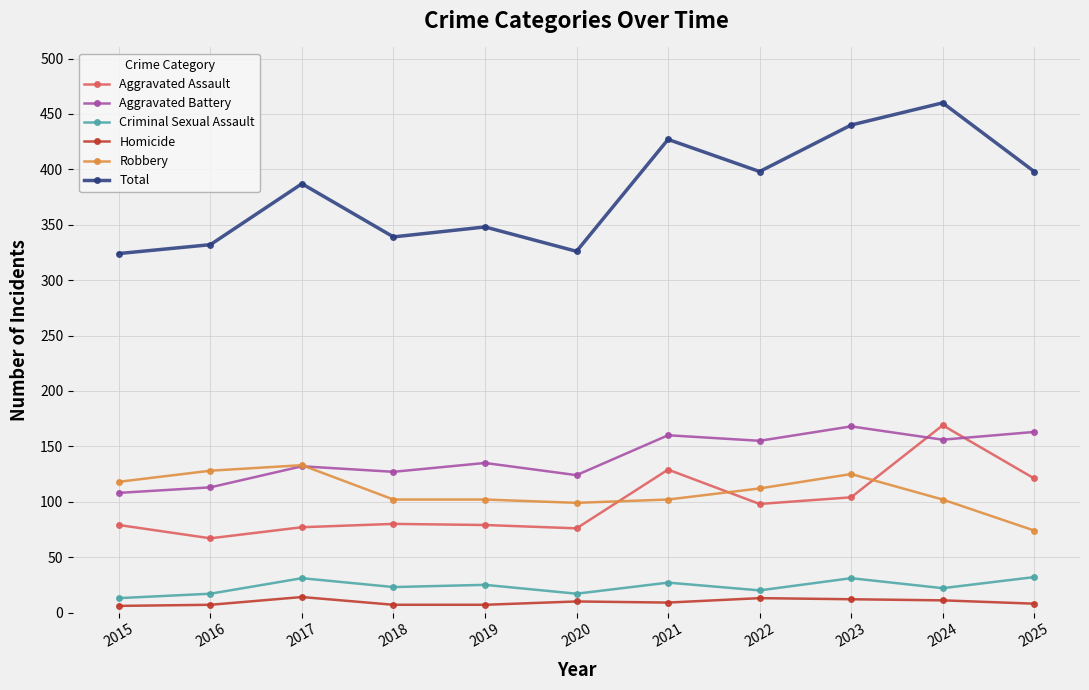

Which series changed the most between 2019 and 2023?

Total